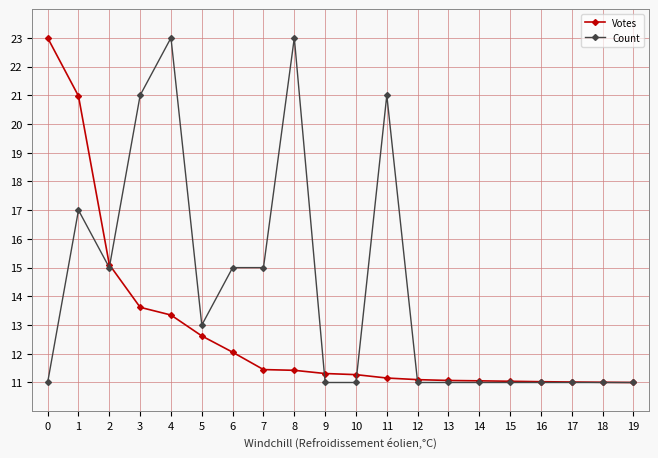

Where is the first local maximum for Count?

1